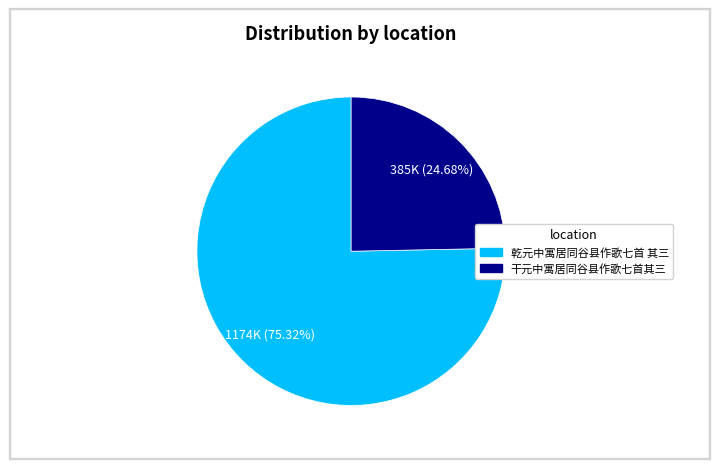

True or false: 干元中寓居同谷县作歌七首其三 accounts for 25% of the total.

True